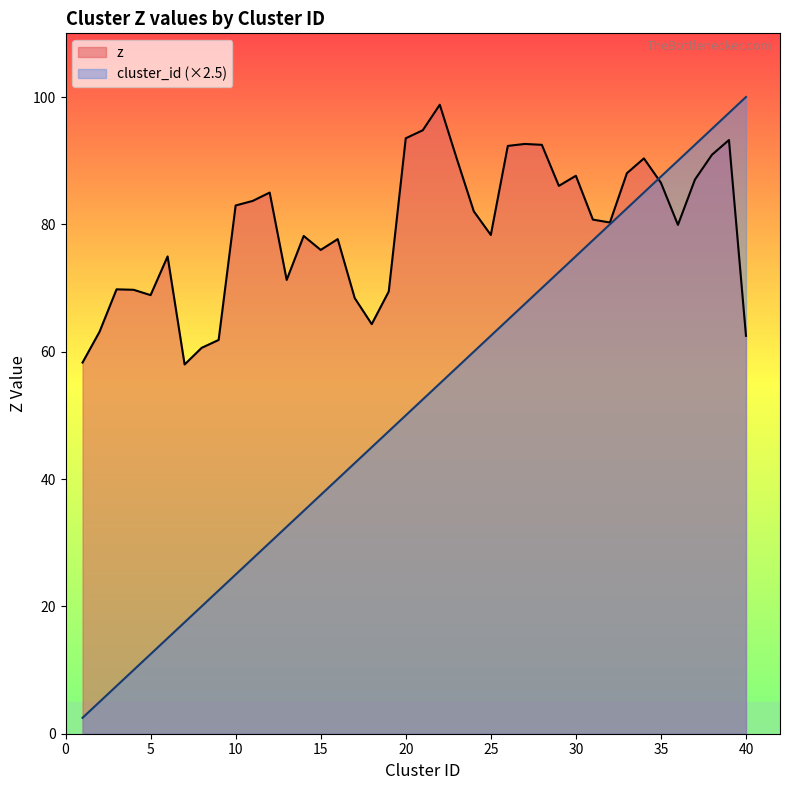

At which label is z closest to 78?

14